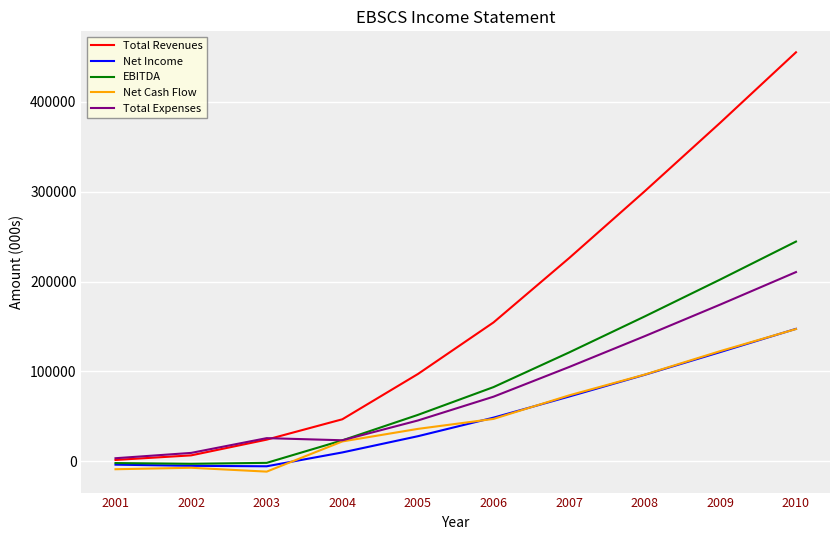

What is the highest value of the Total Expenses series?

210580.1